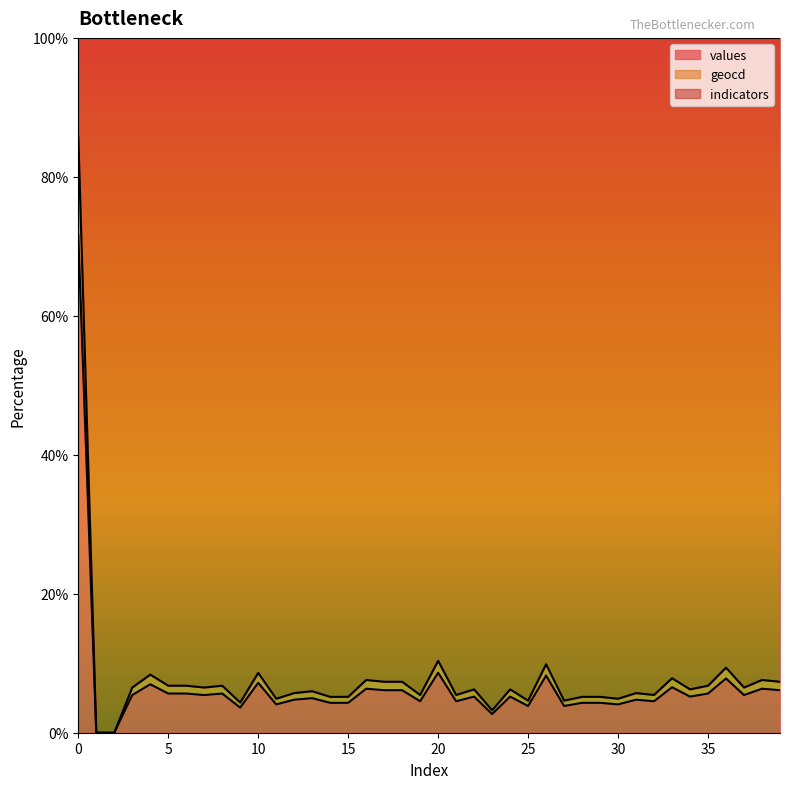

What is the highest value of the values series?

71.6